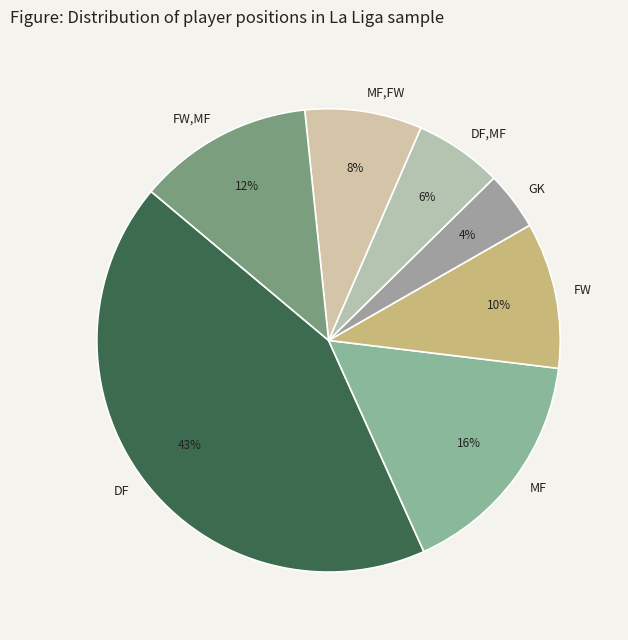

How many segments does this pie chart have?

7